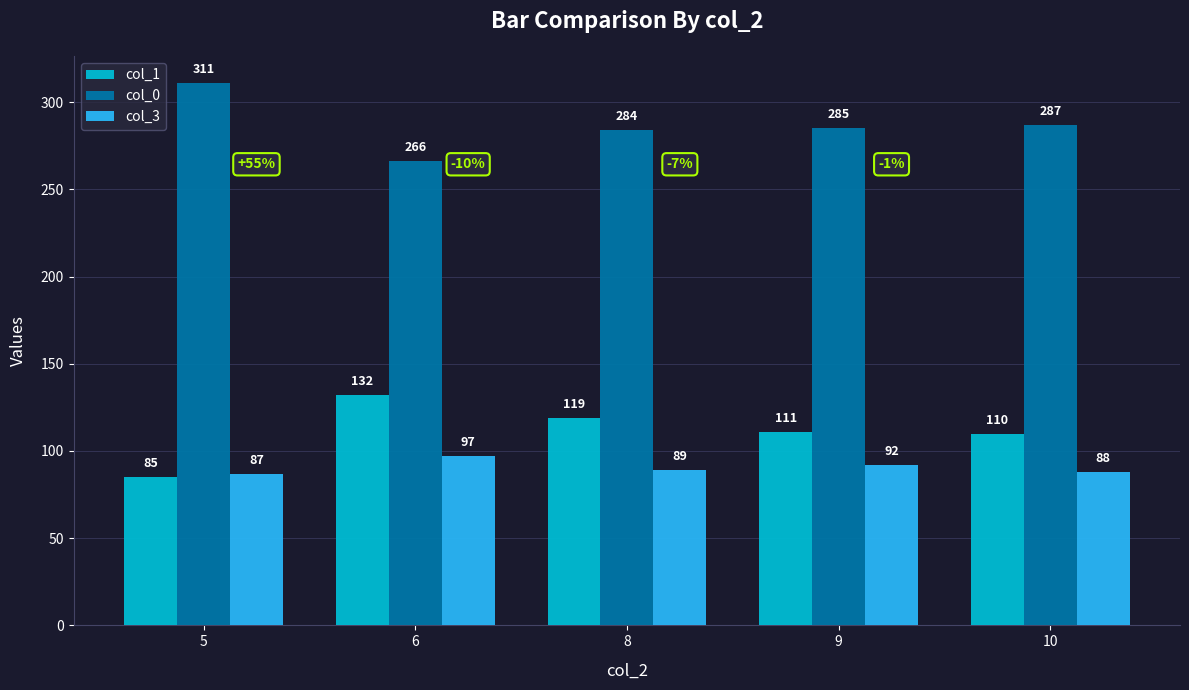

How many data points in col_3 are less than 89?

2